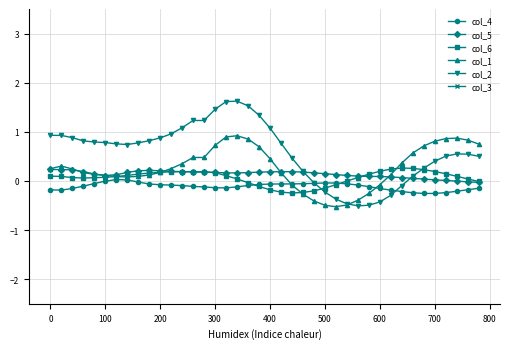

True or false: col_2 has more than 0 interior local peaks.

True